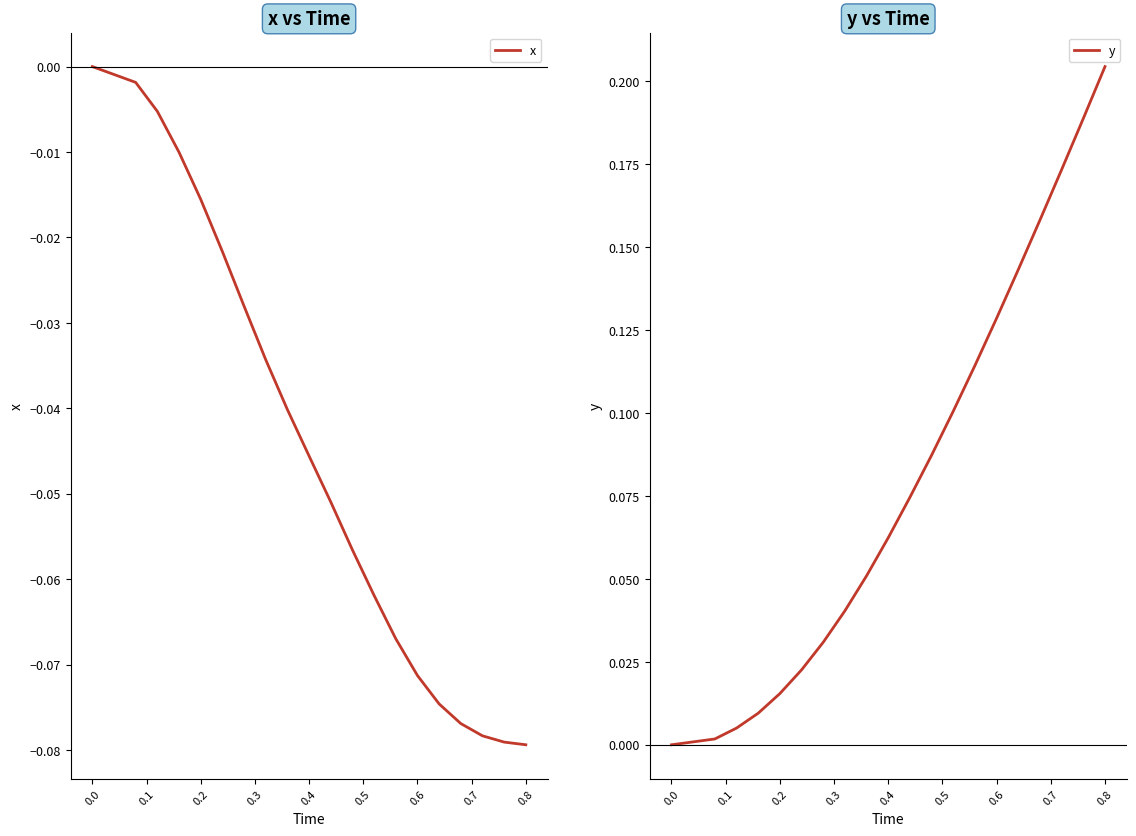

At which label does y reach its peak?

0.8